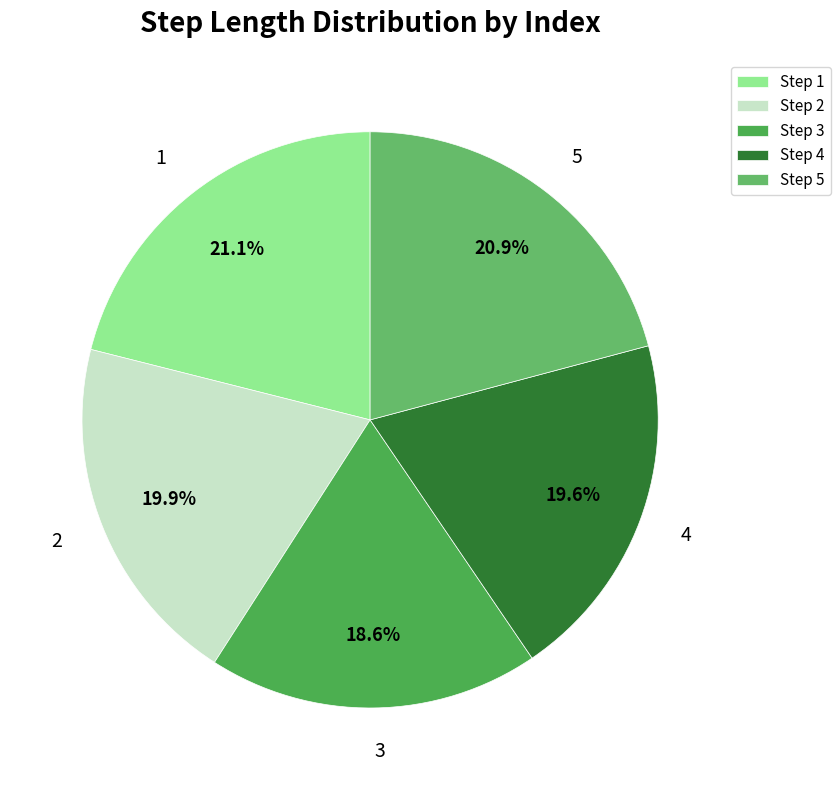

To the nearest percent, what is the average slice percentage?

20%